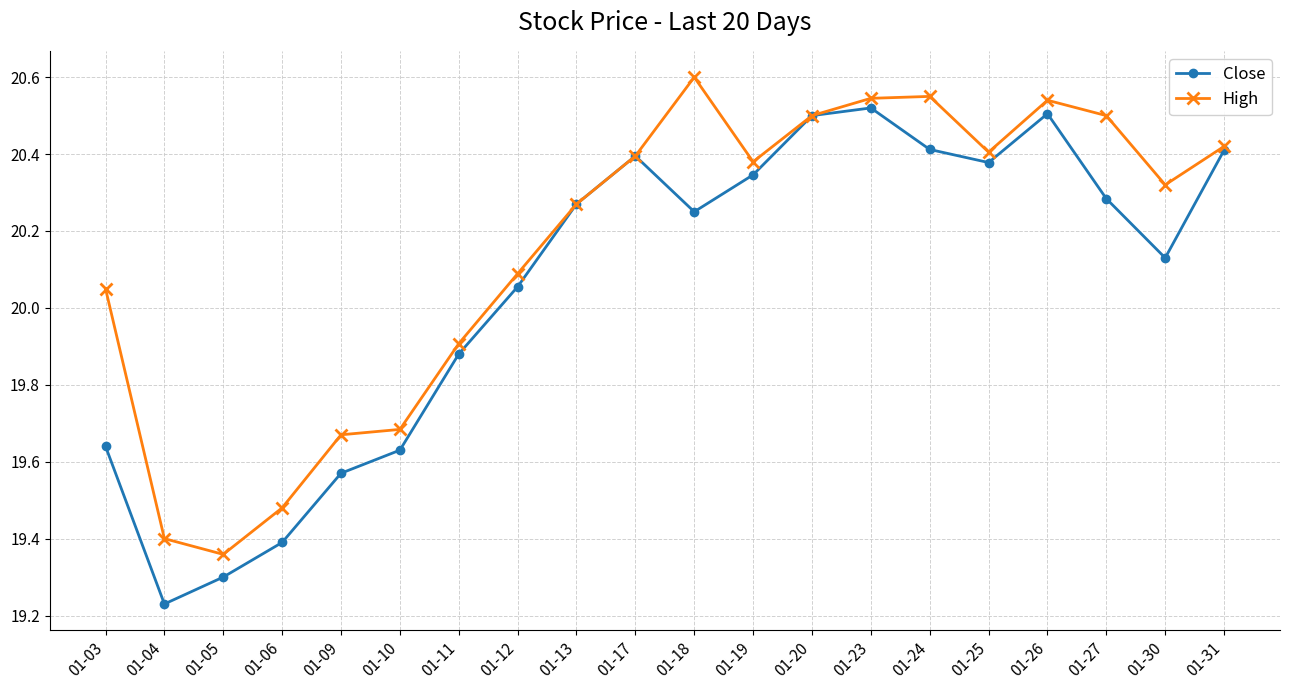

The value of Close at 01-24 is 12.4. True or false?

False